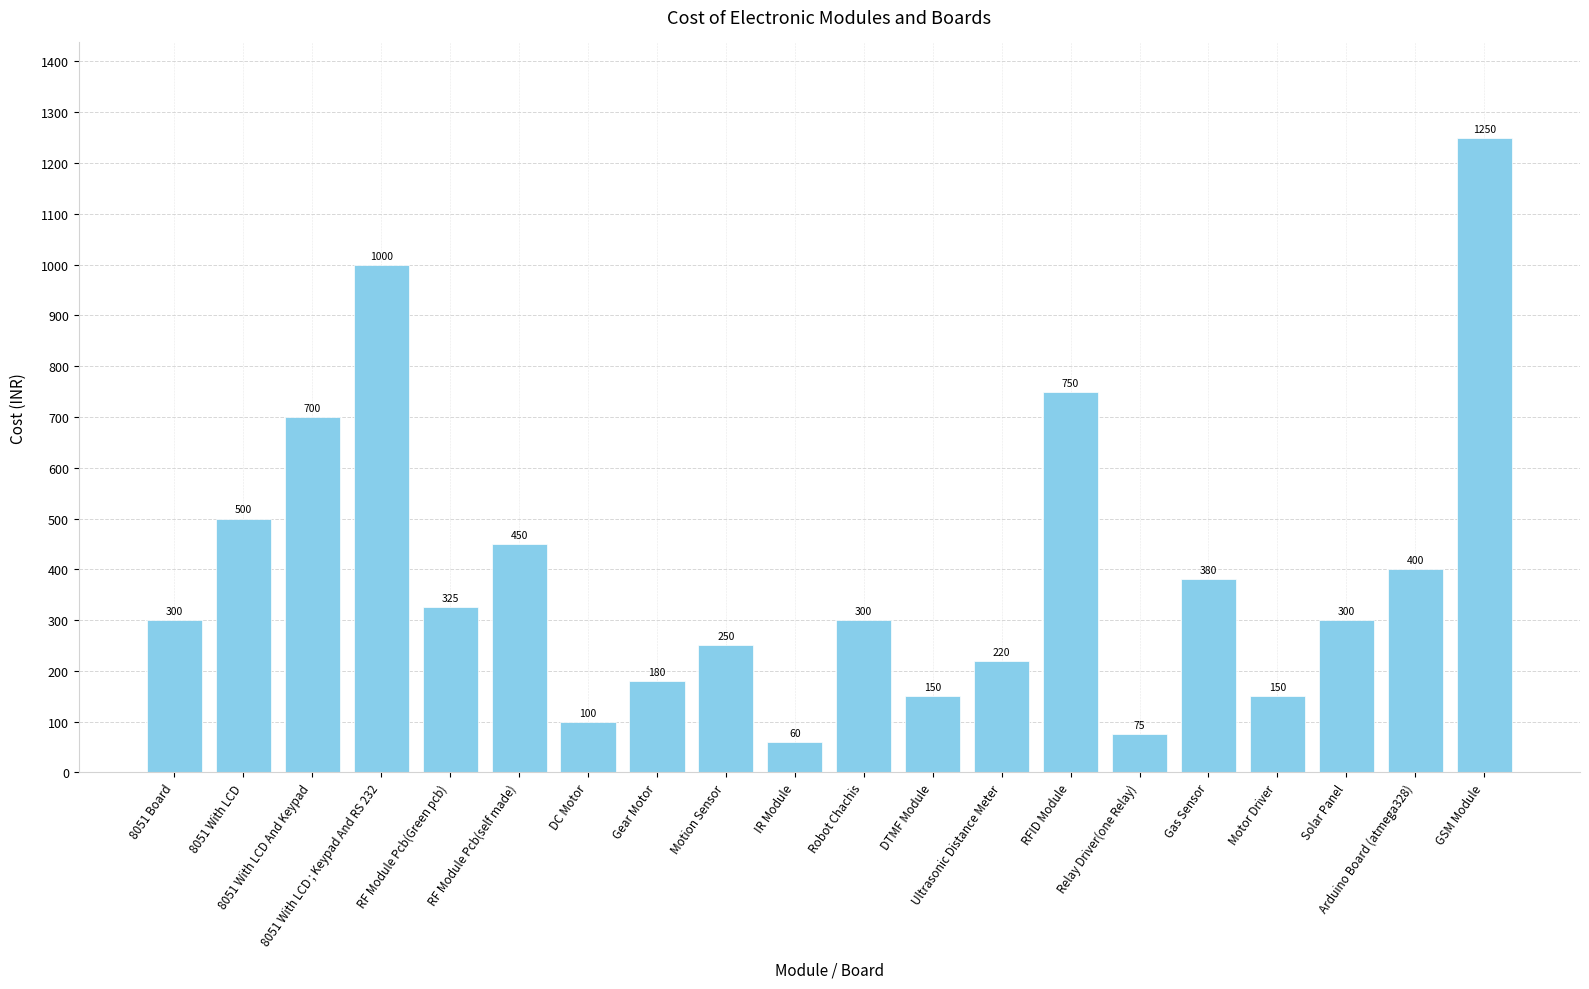

What is the label of the 5th bar from the right?

Gas Sensor